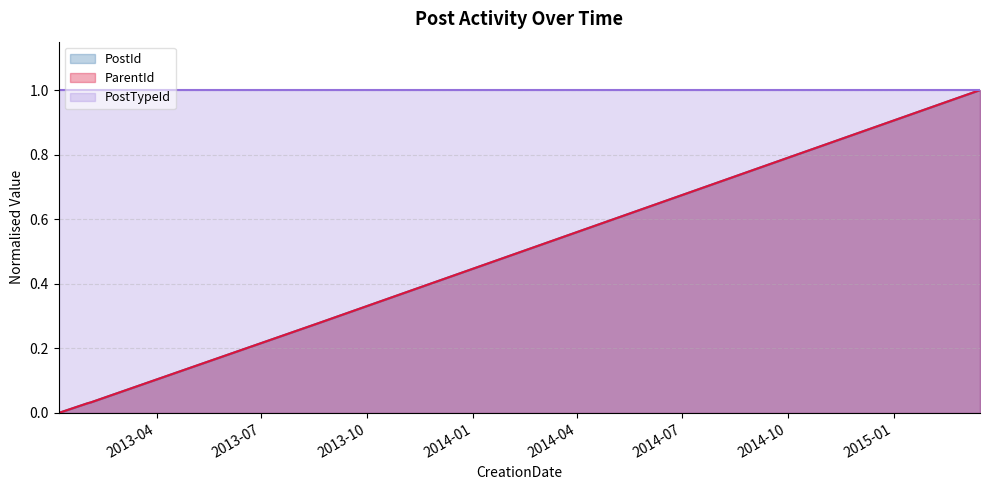

The value of PostId at 2013-08-20 is 0.3. True or false?

True